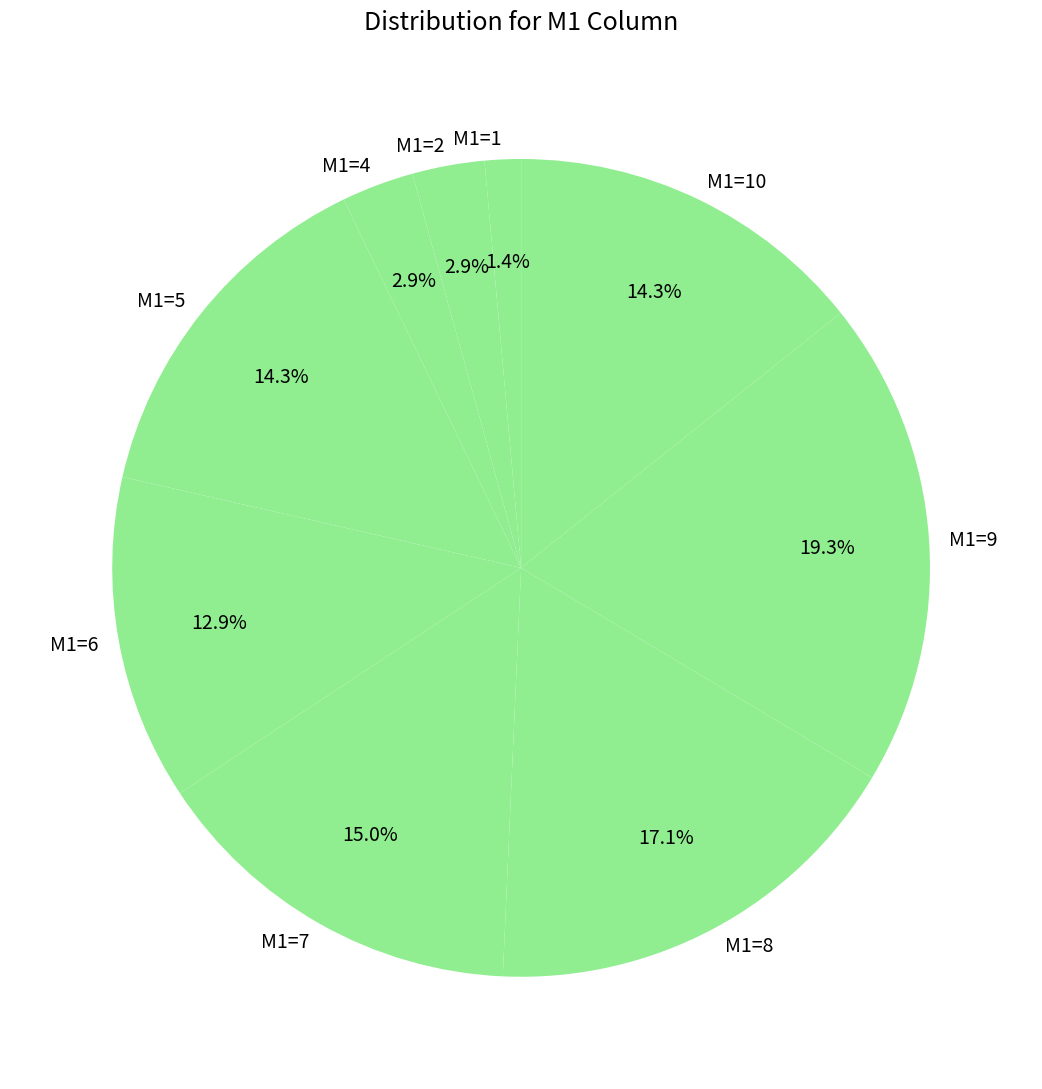

Does any single category account for the majority?

No